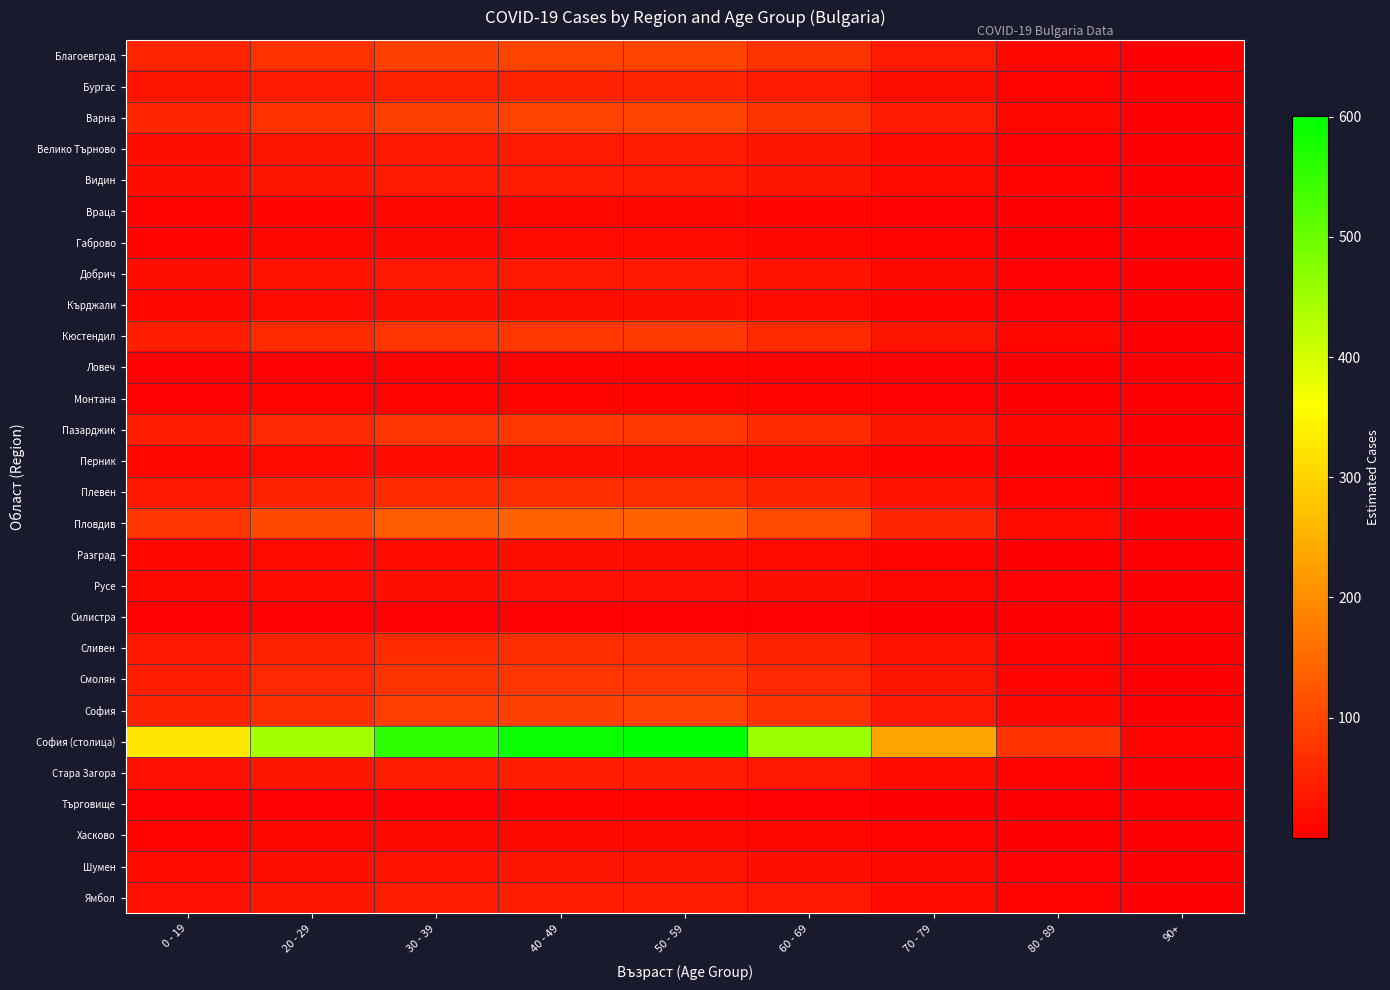

Which series has the largest total across all categories?

София (столица)